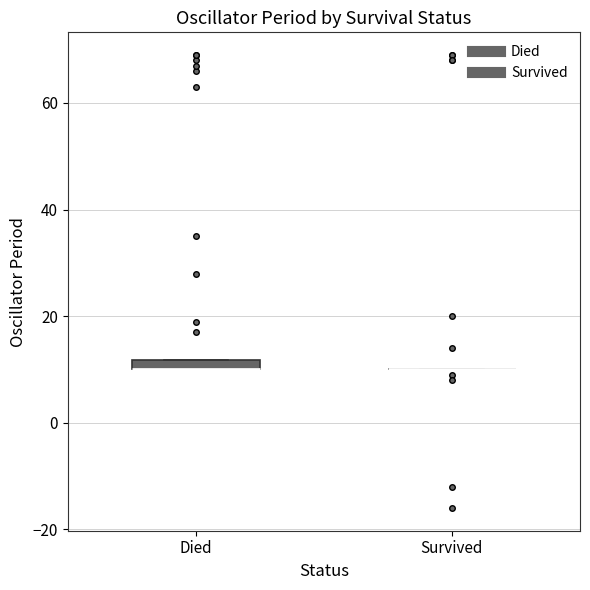

Where is the upper edge of the box for Died on the y-axis? The values are not printed on the chart, so give them approximately, as read against the axis.

12